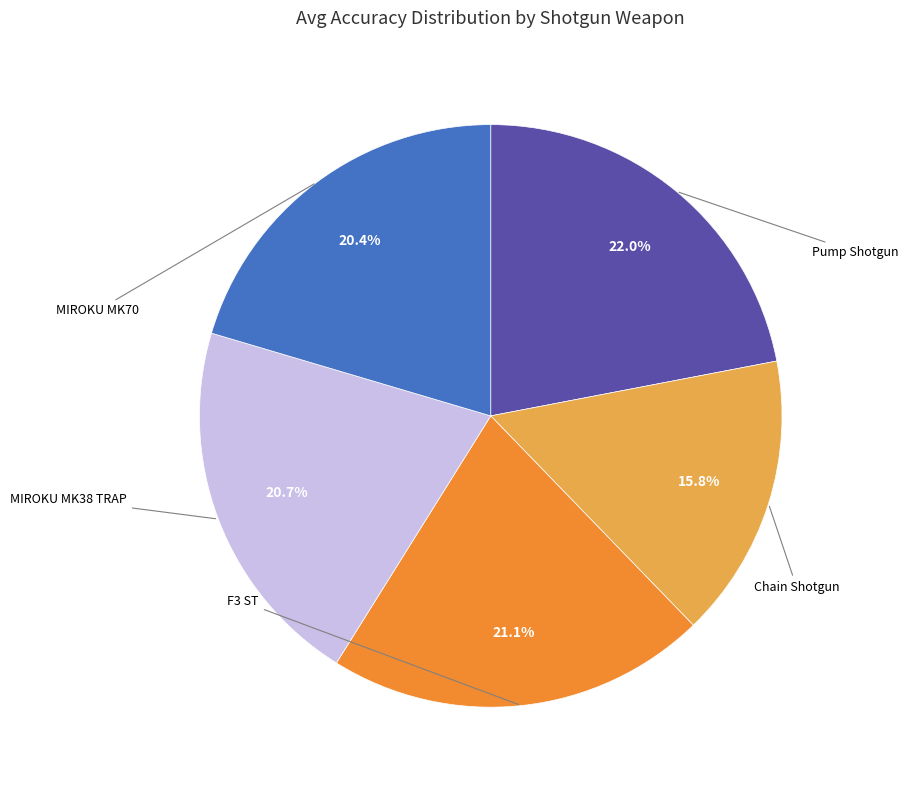

To the nearest percent, what is the difference between the Pump Shotgun and Chain Shotgun slice percentages?

6%